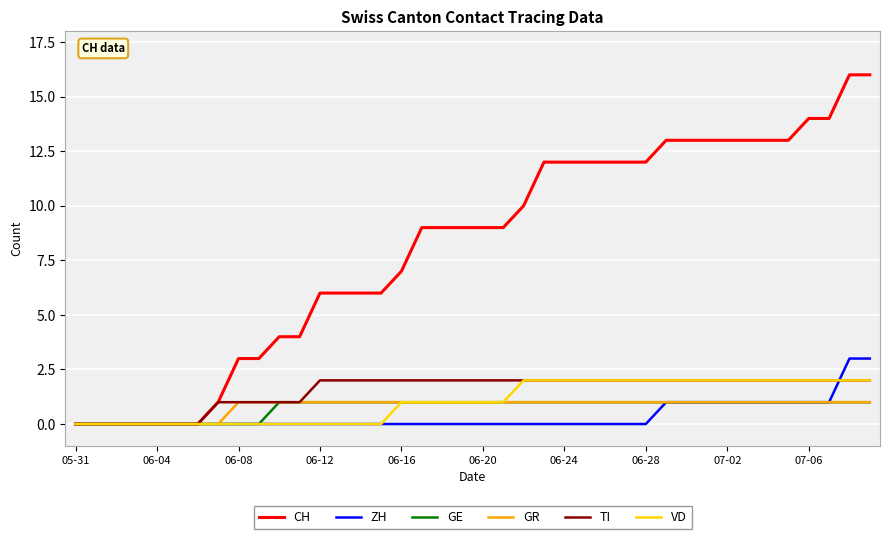

Which series has the largest total across all categories?

CH